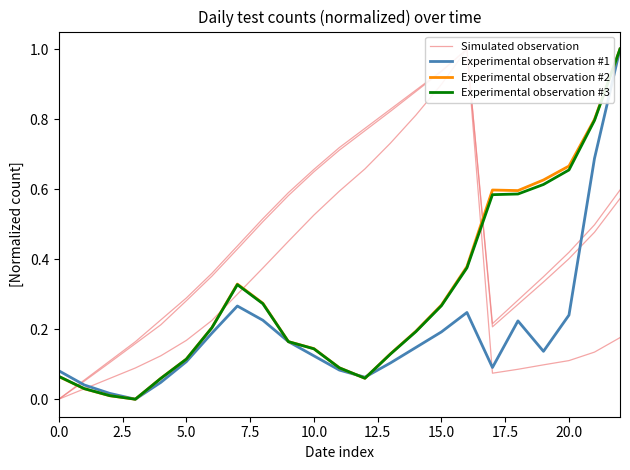

What is the maximum value shown in the chart?

1.0